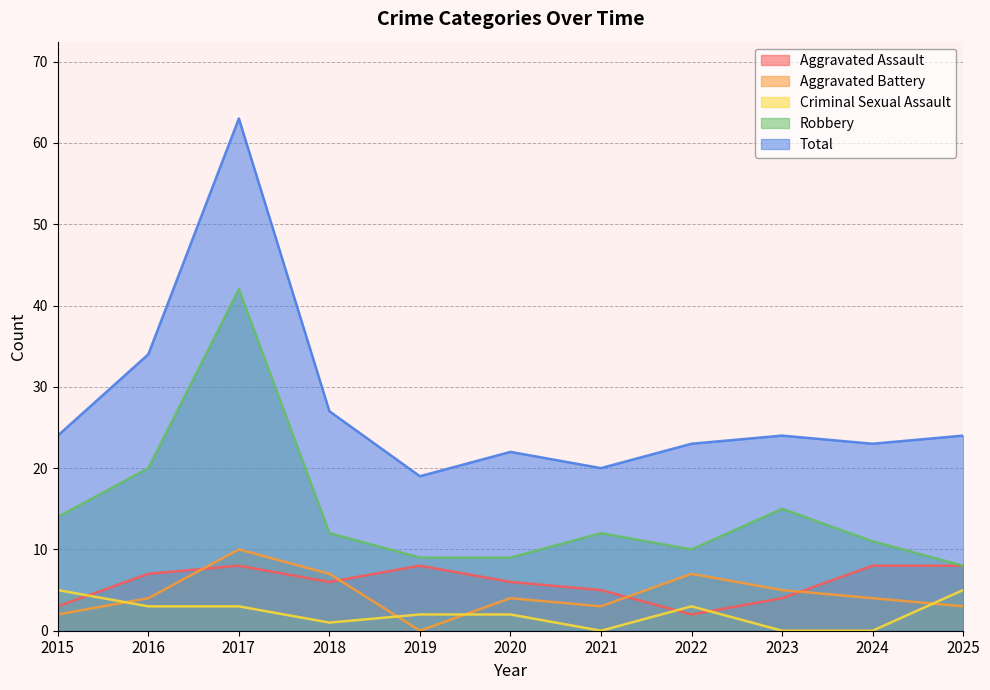

Which category has the highest value in the Robbery series?

2017